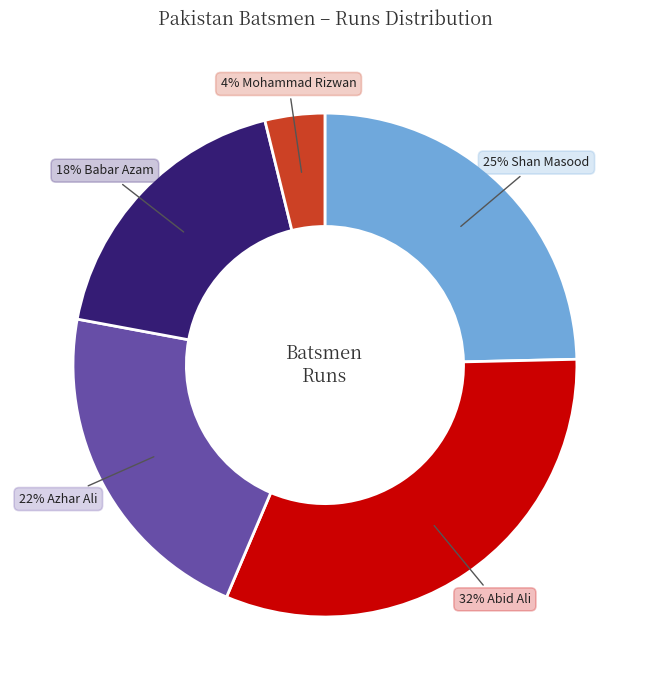

To the nearest percent, what is the difference between the largest and smallest slice percentages?

28%